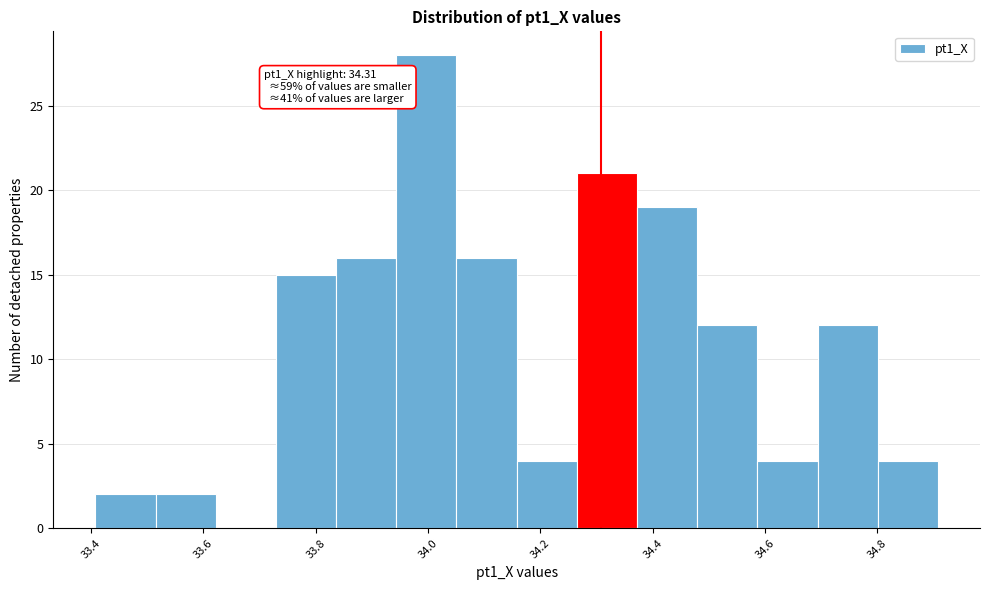

Over which range of the x-axis is the bar tallest?

33.94 to 34.06